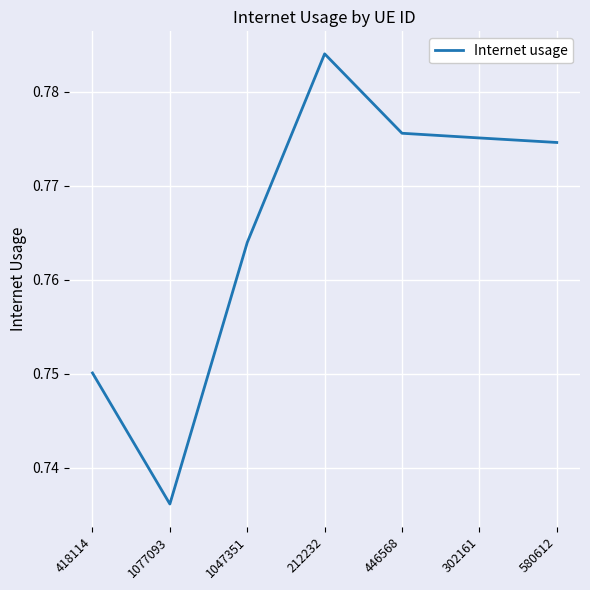

At which category does the data reach its first local valley?

1077093